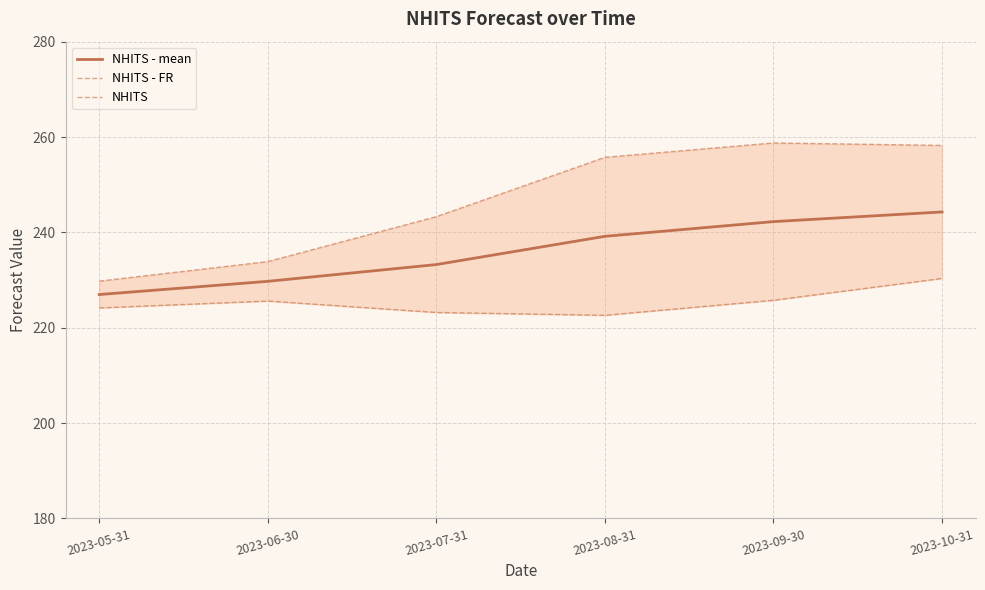

Between 2023-08-31 and 2023-05-31, which is larger?

2023-08-31